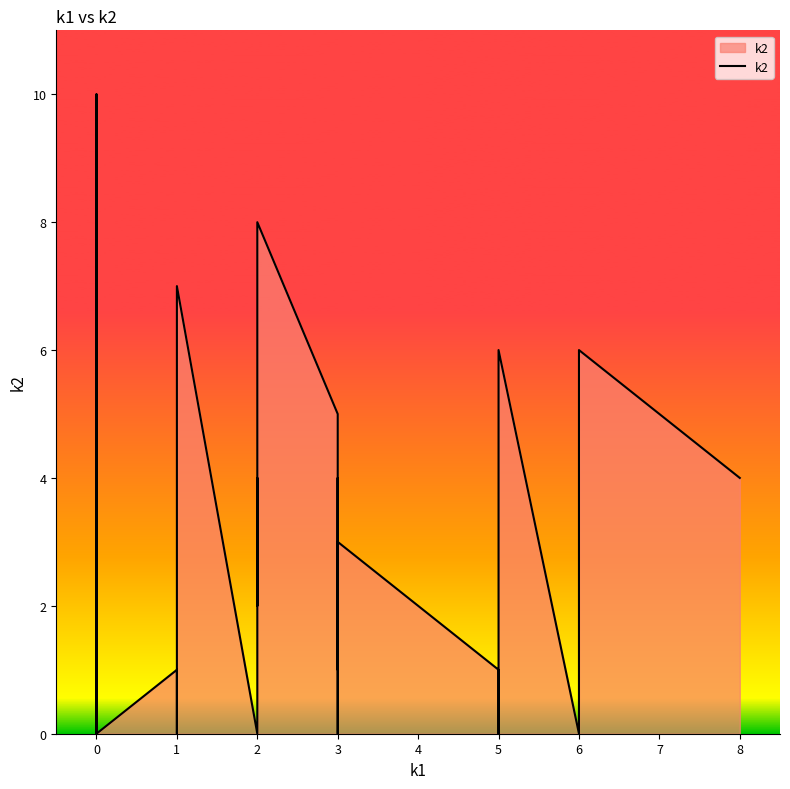

How many interior local valleys (lower than both neighbors) does the data have?

11